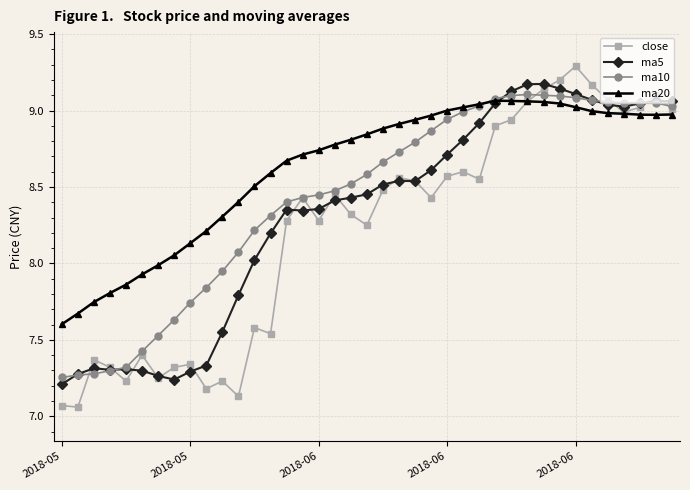

Which series has the widest spread of values?

close